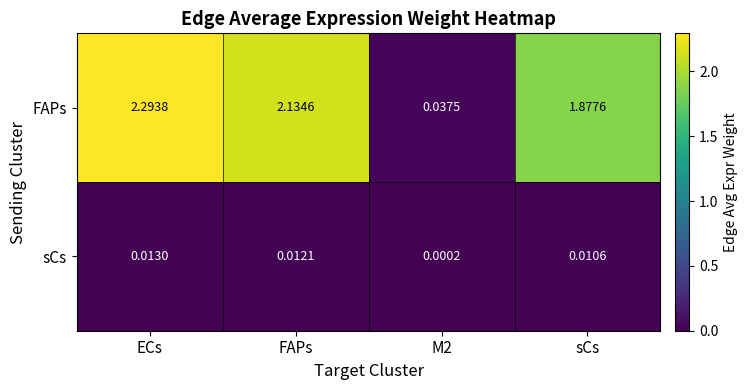

At which category does the chart reach its peak across all series?

ECs